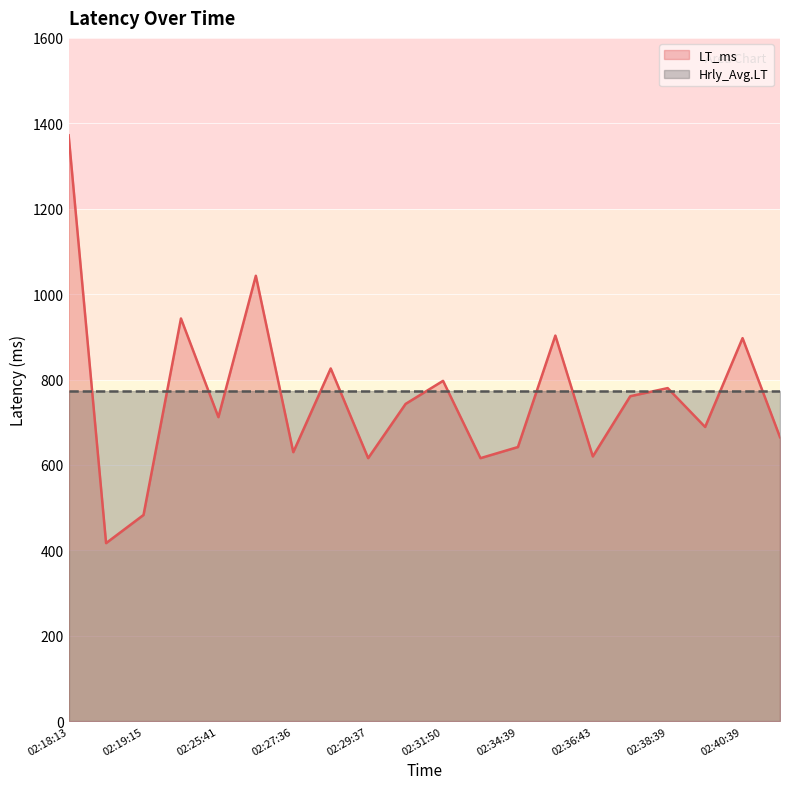

Reading left to right, list all the values displayed in this chart.

1372	417	483	943	712	1043	630	826	616	743	797	616	642	903	620	761	780	689	897	665